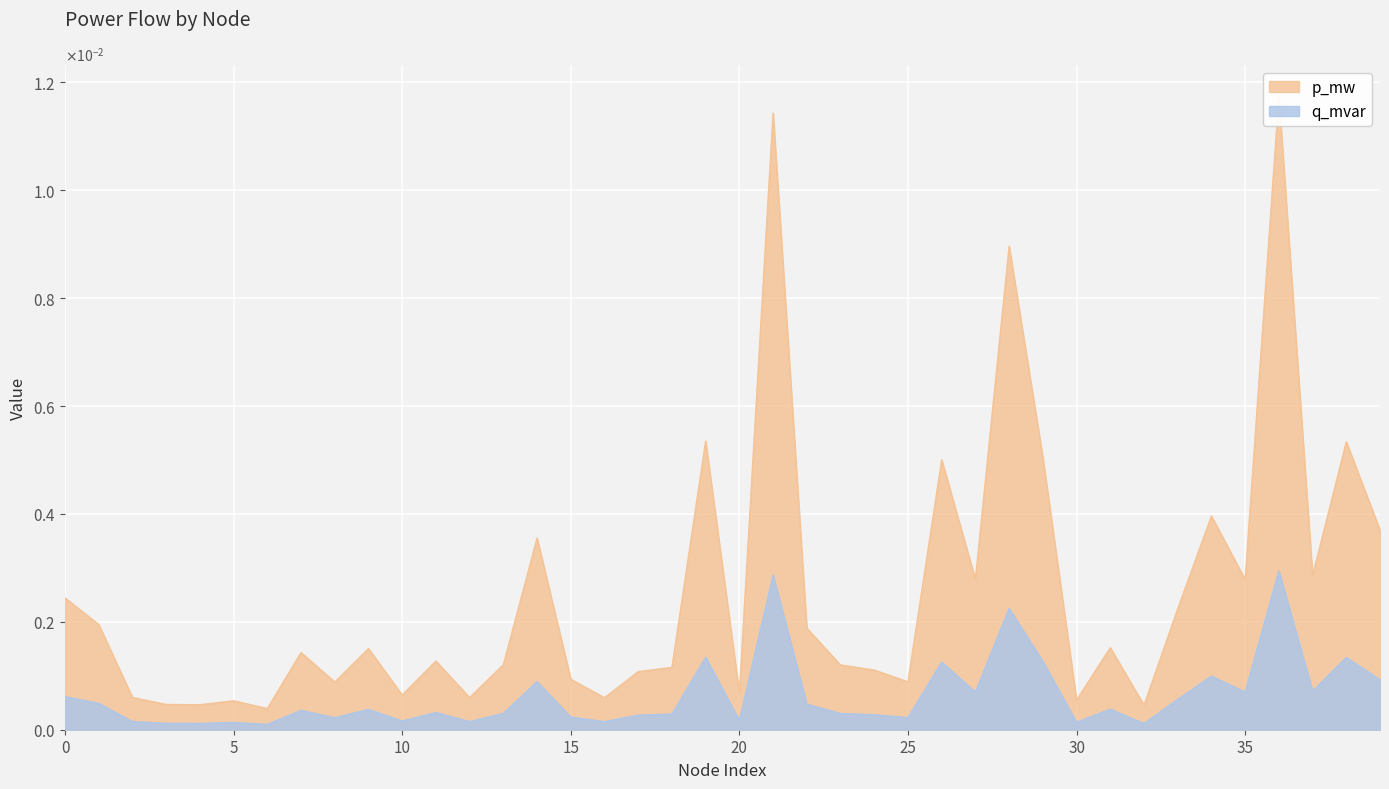

List the labels in order of p_mw value, smallest first.

6, 32, 4, 3, 5, 30, 16, 12, 2, 10, 20, 8, 25, 15, 17, 24, 18, 23, 13, 11, 7, 9, 31, 22, 1, 33, 0, 35, 27, 37, 14, 39, 34, 26, 29, 38, 19, 28, 21, 36